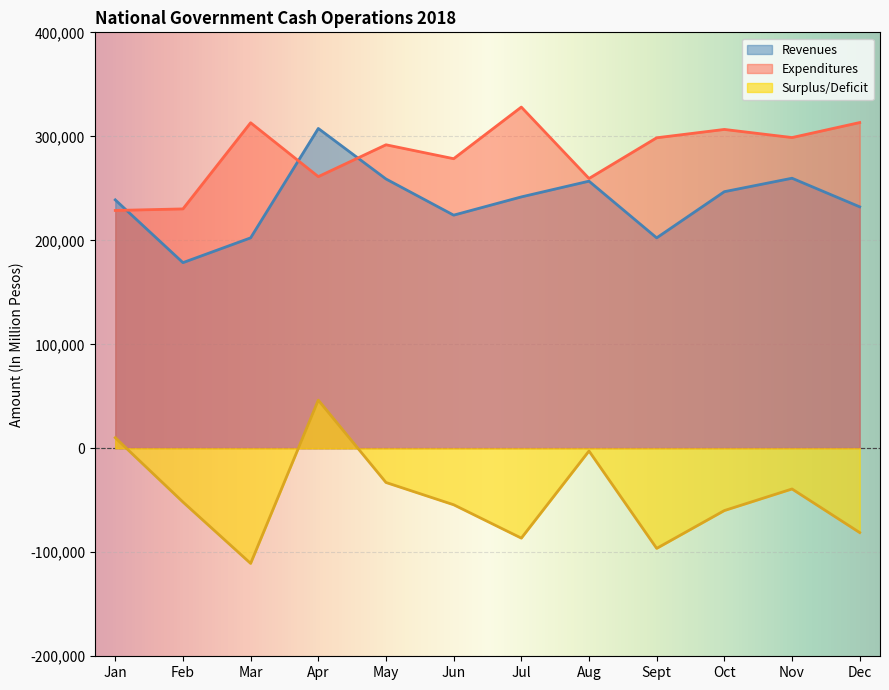

What is the difference between the highest and lowest values at Jan?

228707.0